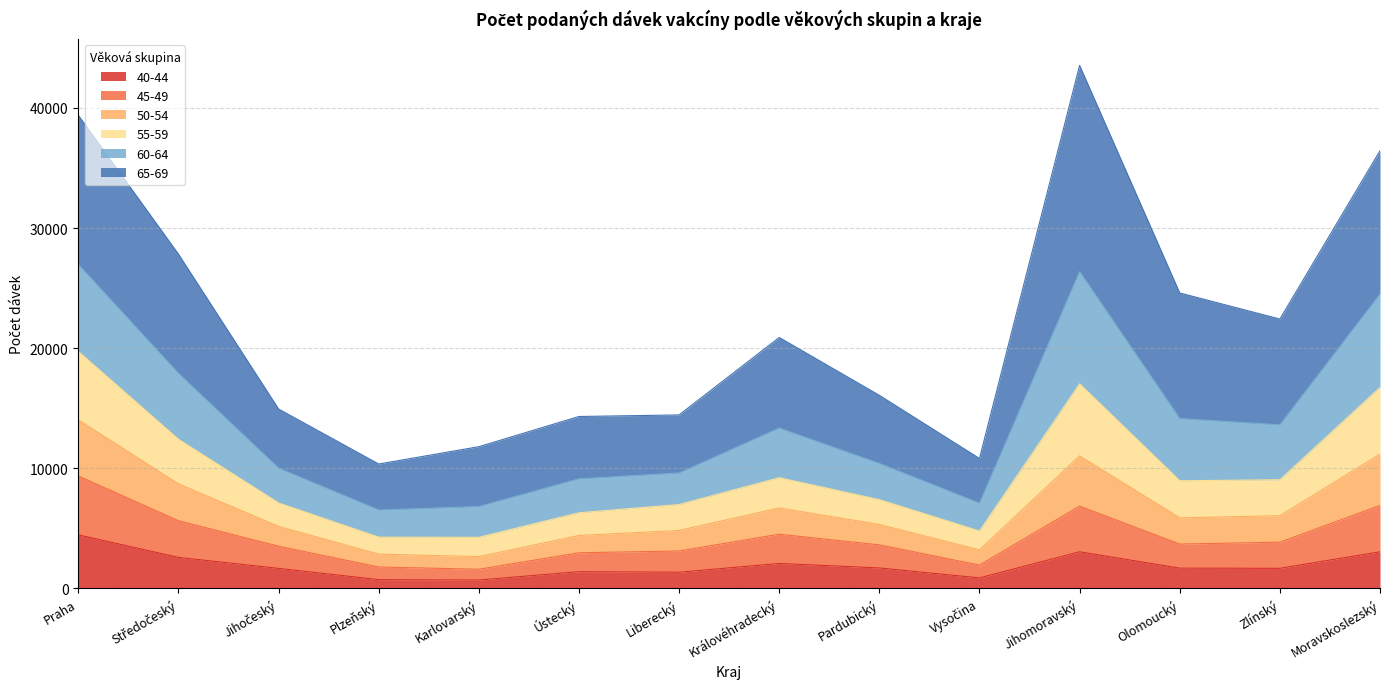

What is the maximum value for 40-44?

4456